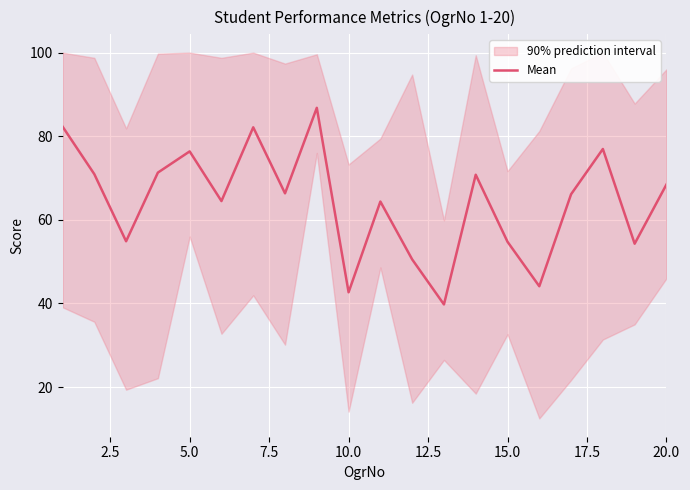

What is the maximum value for Mean?

86.8